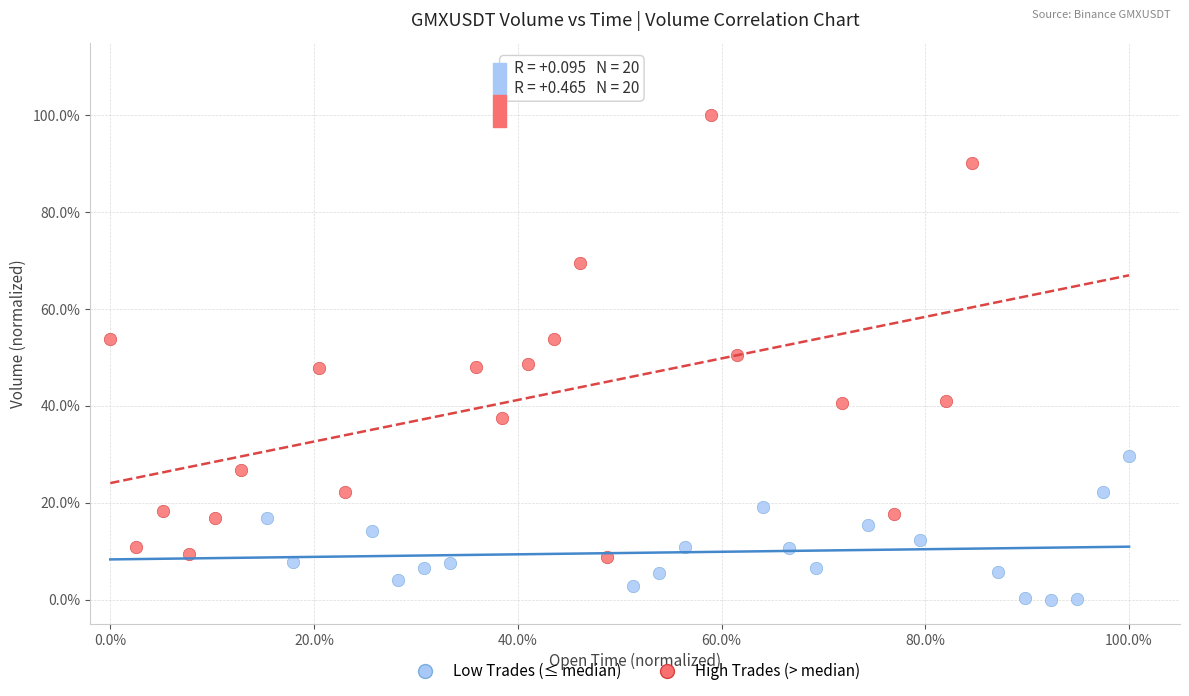

Which series reaches the minimum Y coordinate?

Low Trades (≤ median)